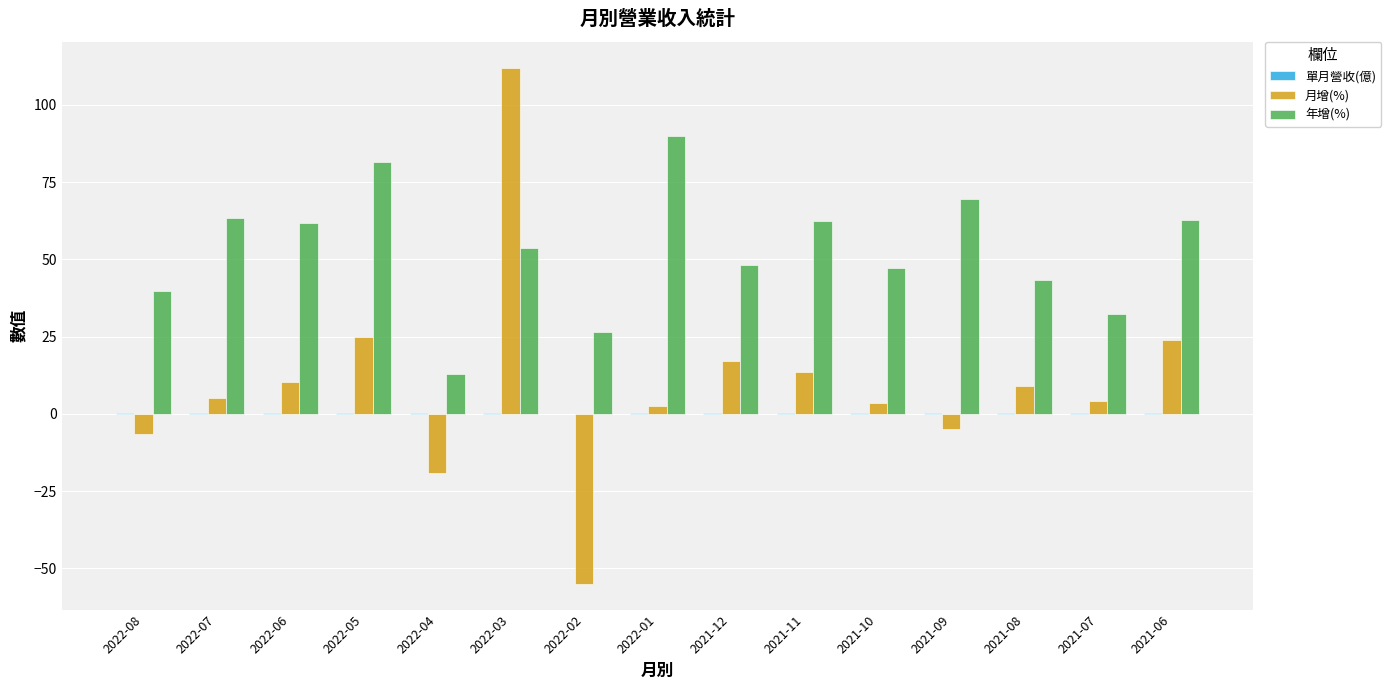

What is the sum of the 年增(%) values at 2021-06 and 2021-08?

106.1